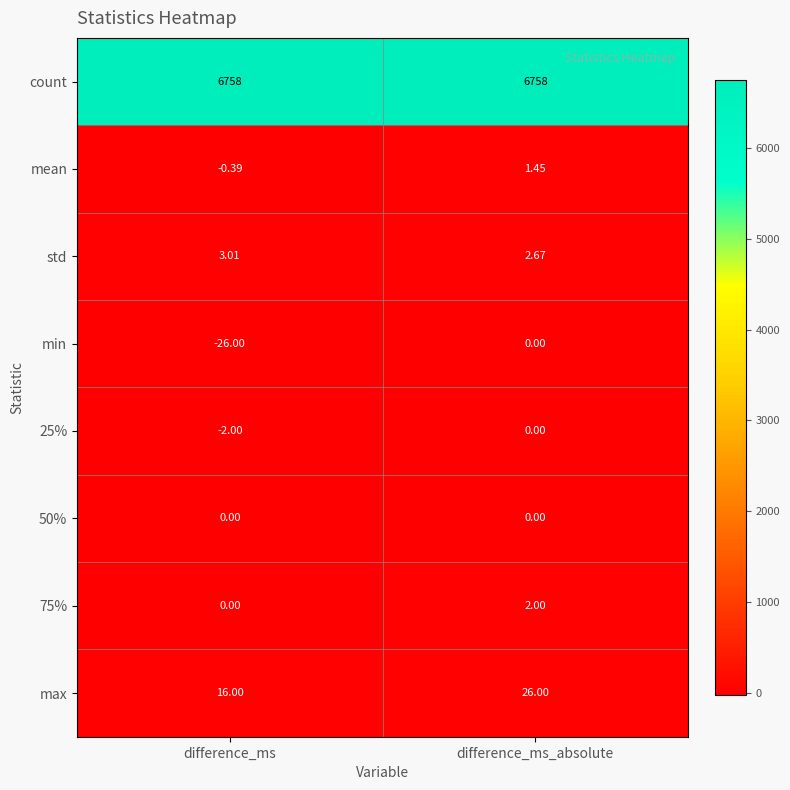

Count the number of data series in this chart.

8